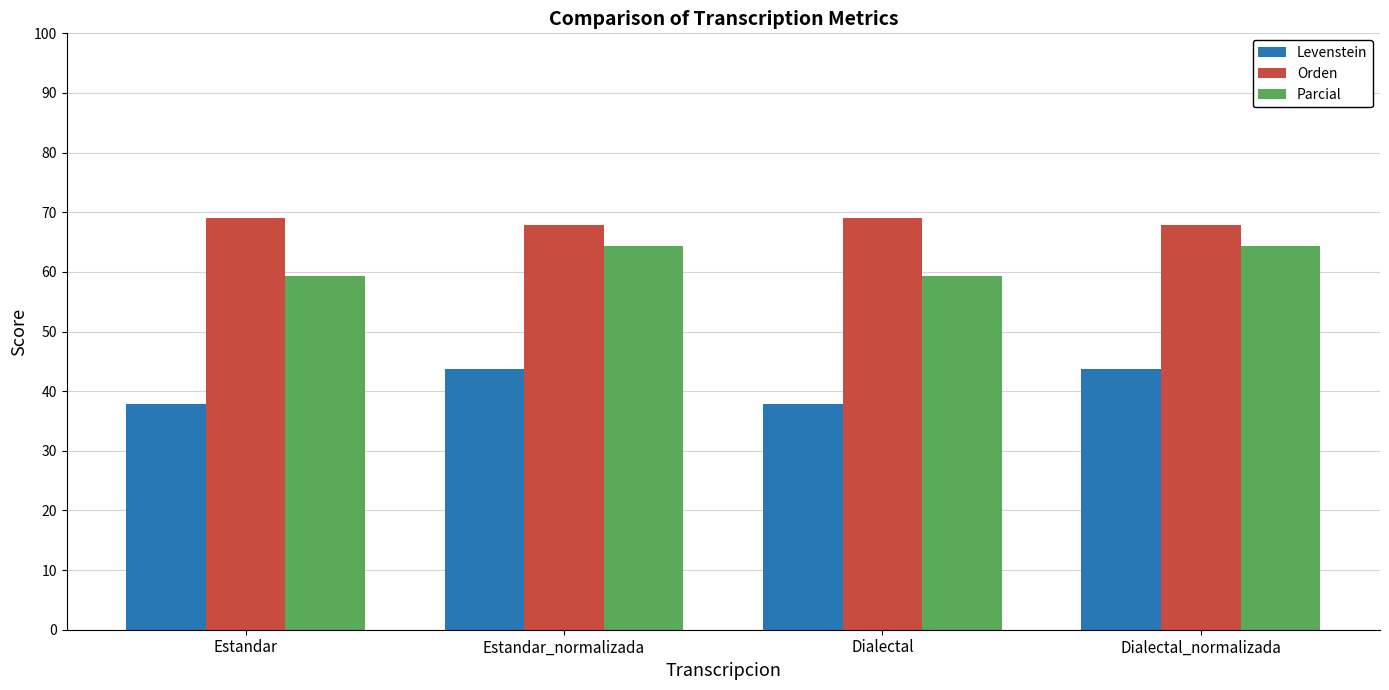

Is the value of Orden at Estandar greater than the value of Levenstein at Dialectal_normalizada?

Yes